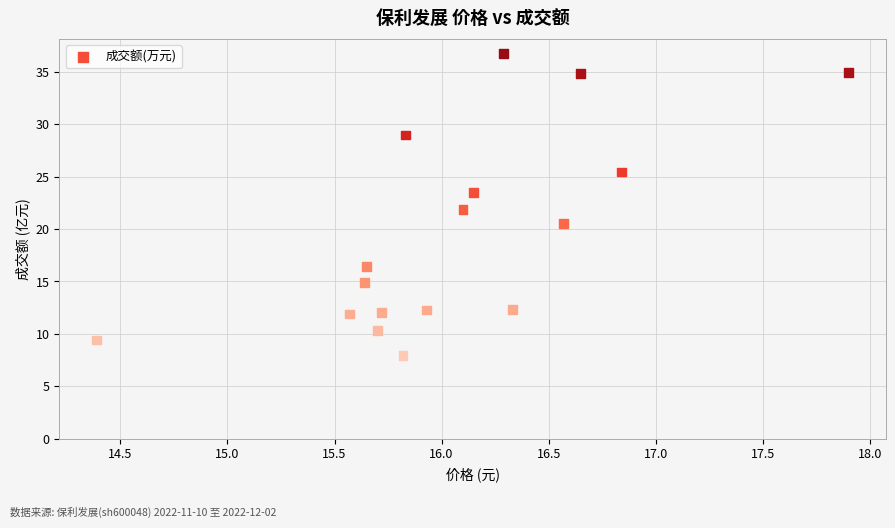

What is the range of X values (max minus min)?

3.5